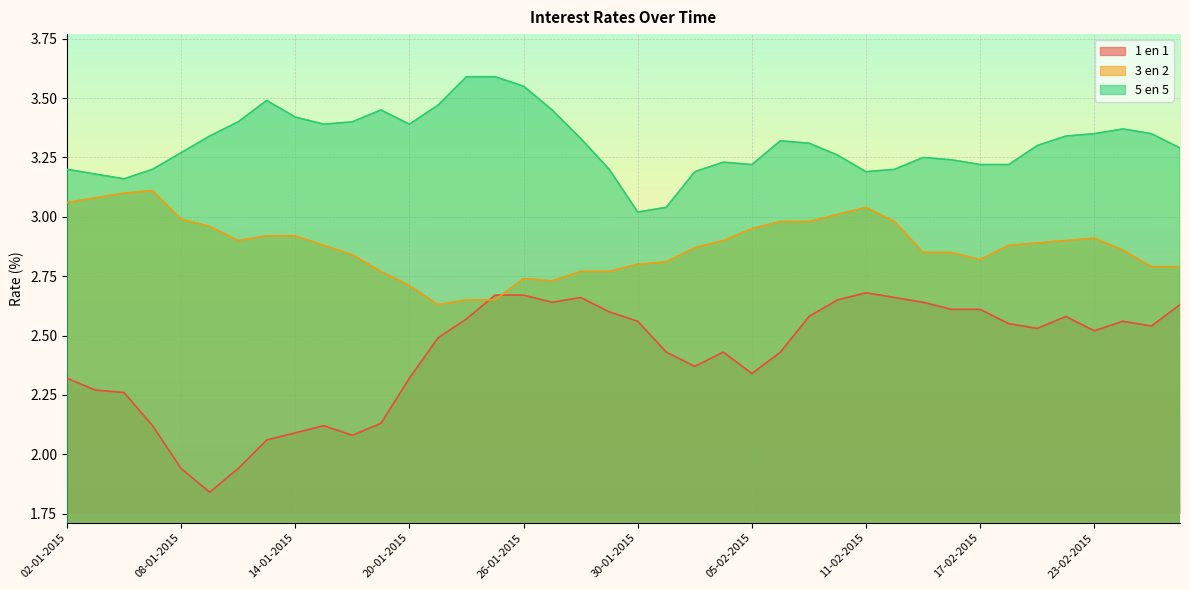

What is the highest value of the 5 en 5 series?

3.6